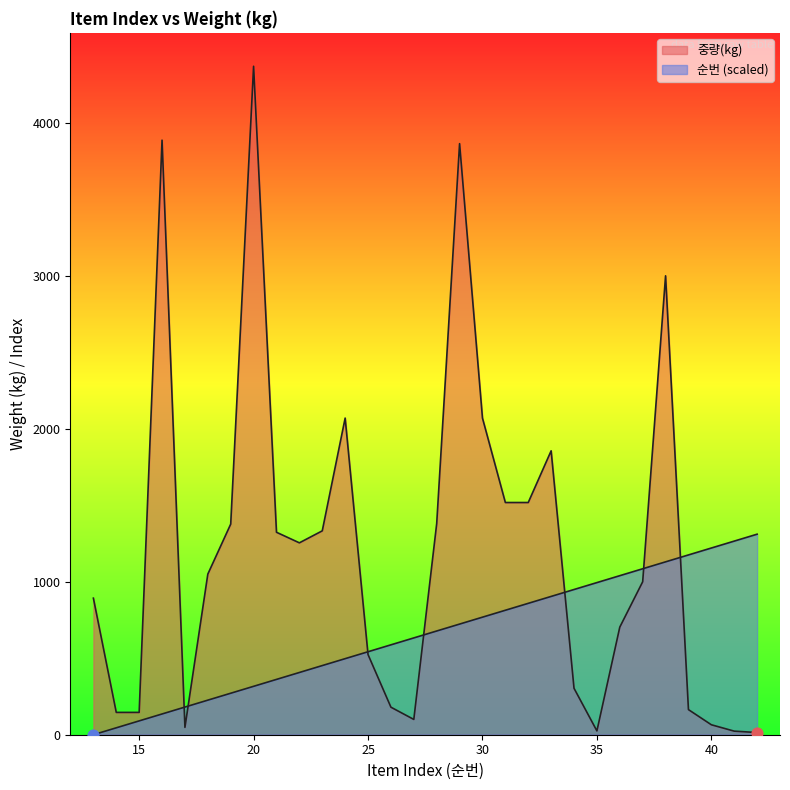

At how many categories does at least one series exceed 3813?

3